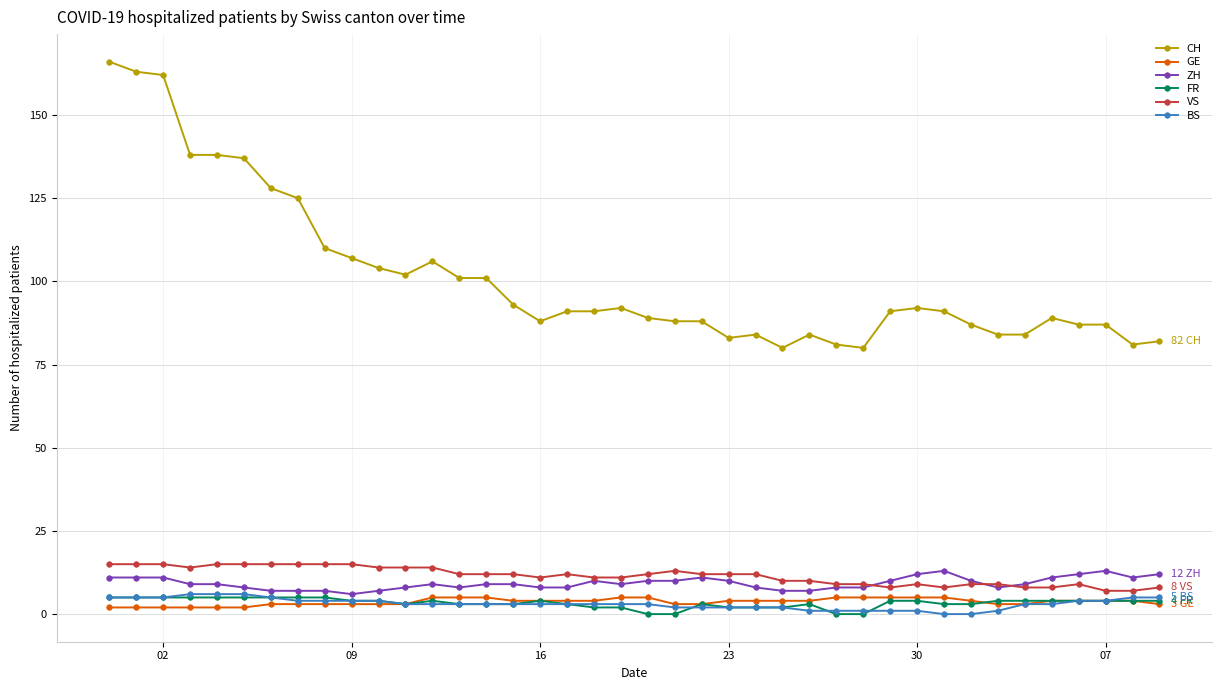

How many lines are shown in the chart?

6